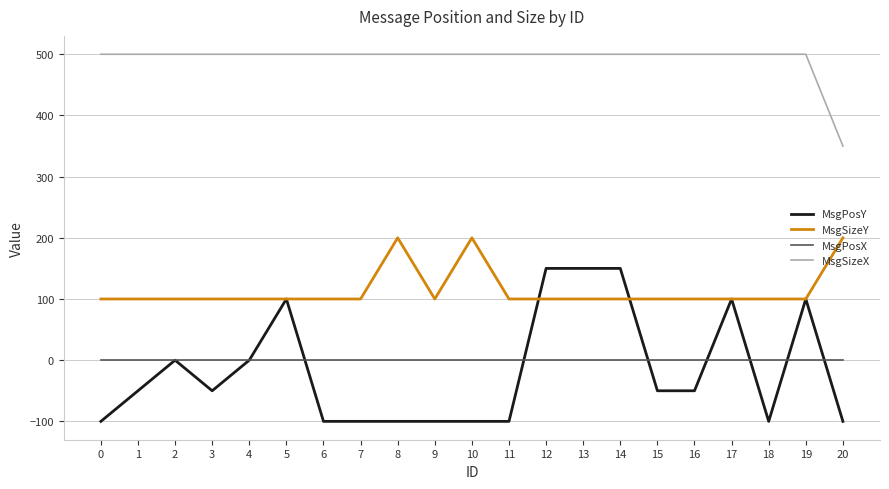

What is the difference between the maximum and second lowest values in the MsgSizeY series?

100